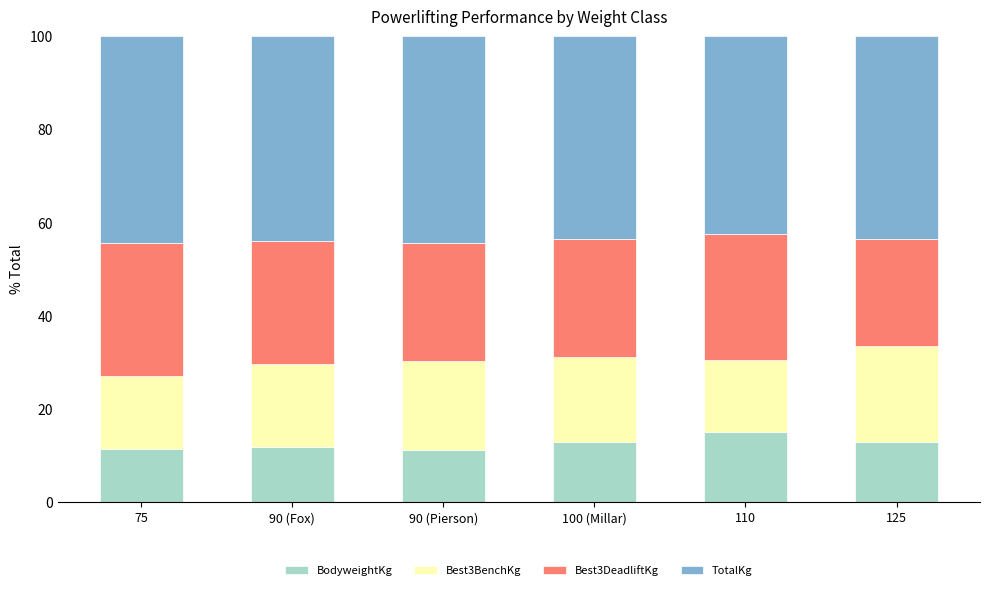

What is the minimum value for BodyweightKg?

11.1